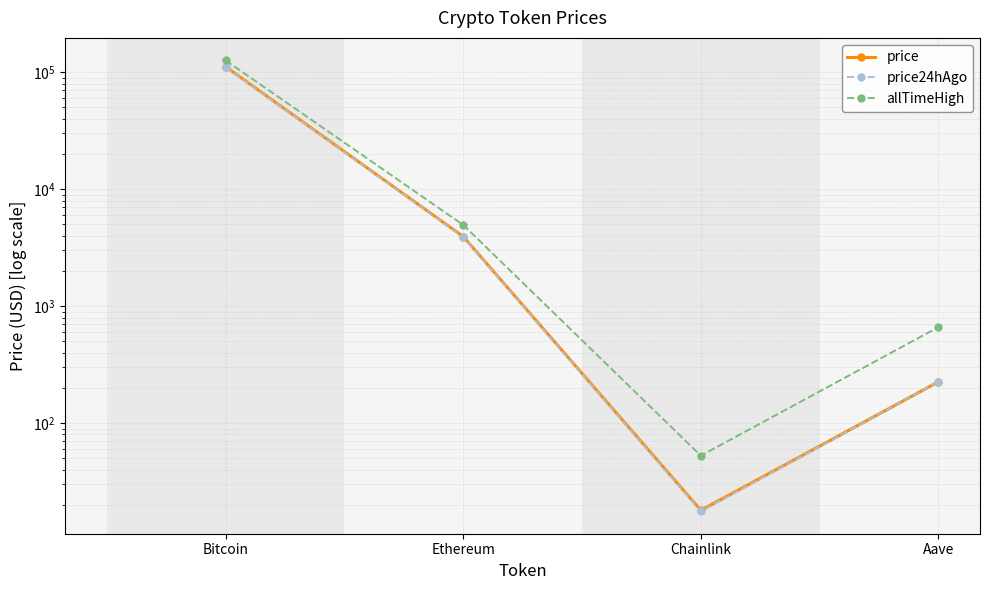

Is this an area chart (filled region under the line)?

No